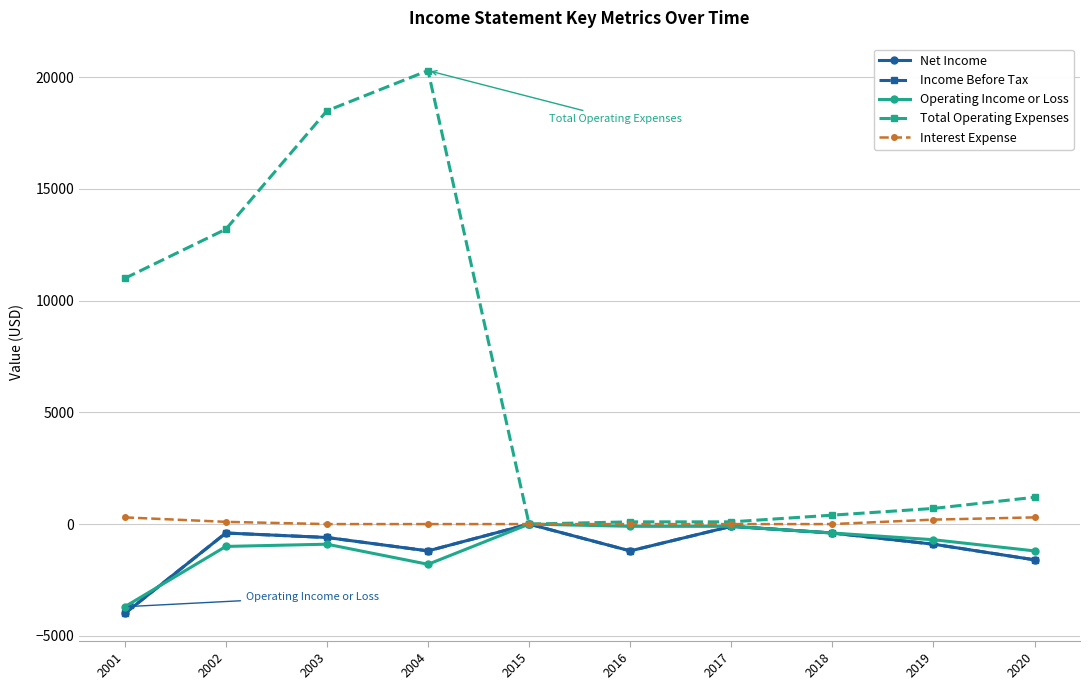

True or false: Income Before Tax and Net Income intersect in this chart.

False